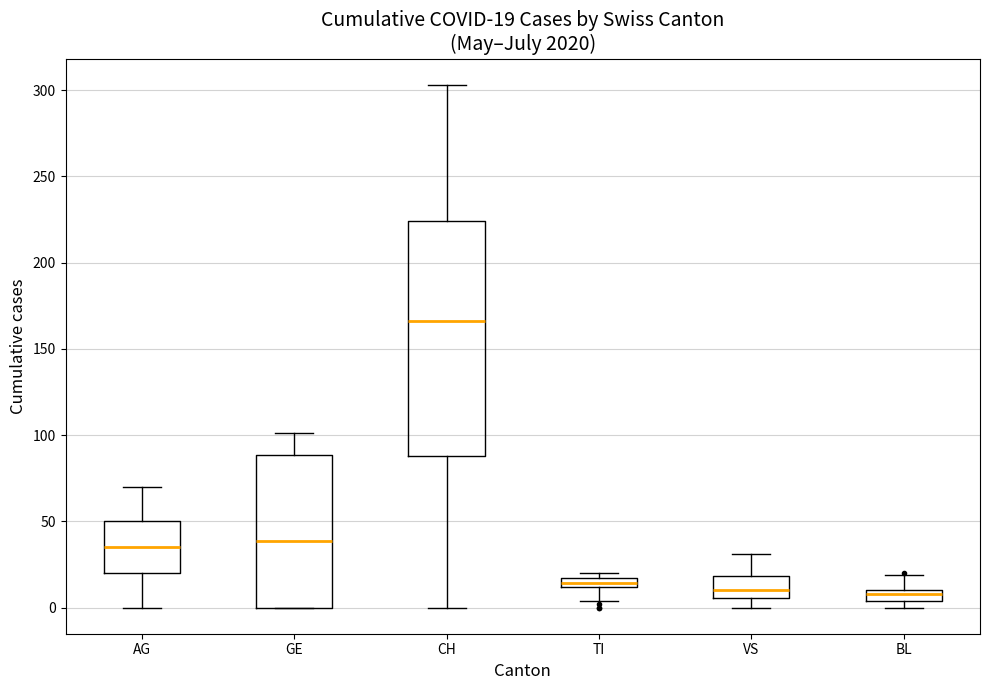

Which box's median line is the highest?

CH